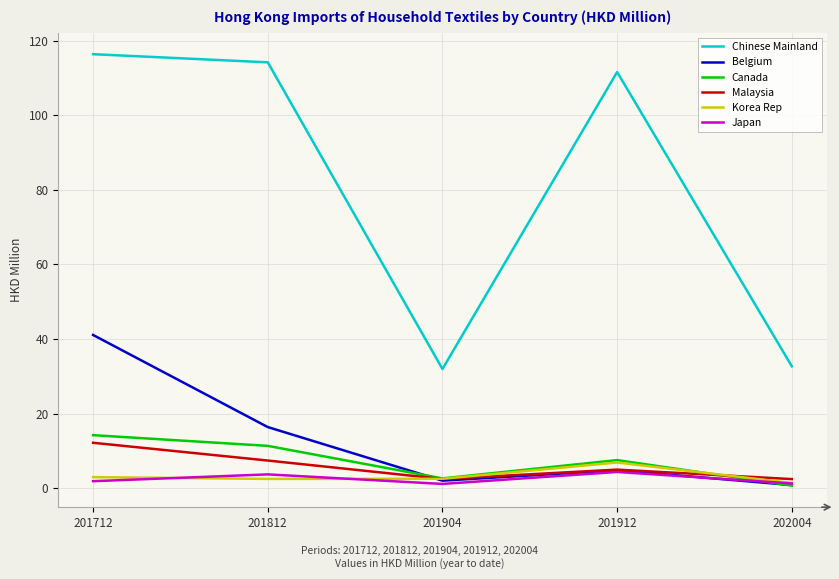

At which label is Canada closest to 7?

201912